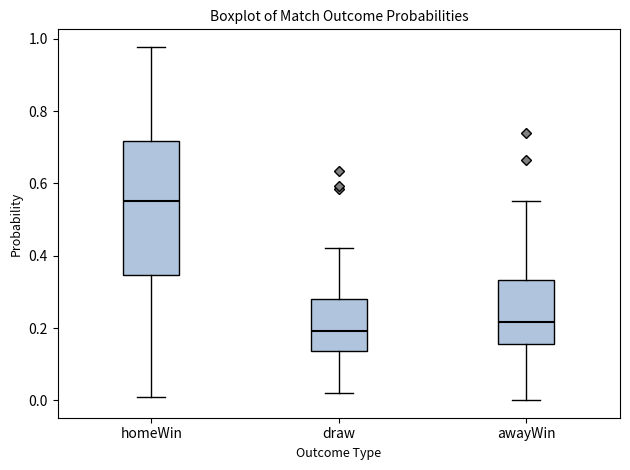

Which box has the highest median line?

homeWin